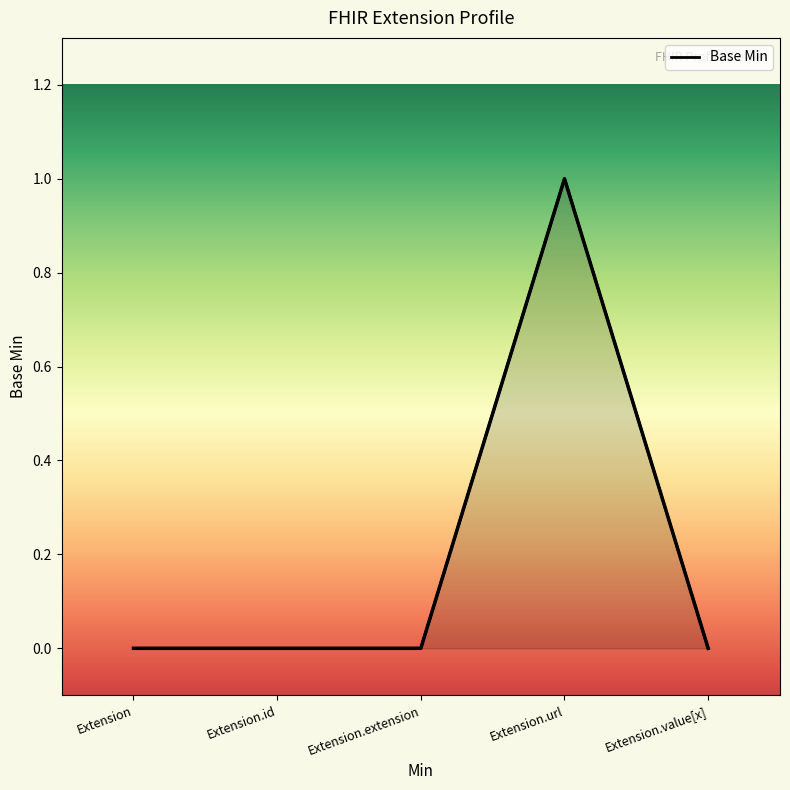

How many positive values are there?

1